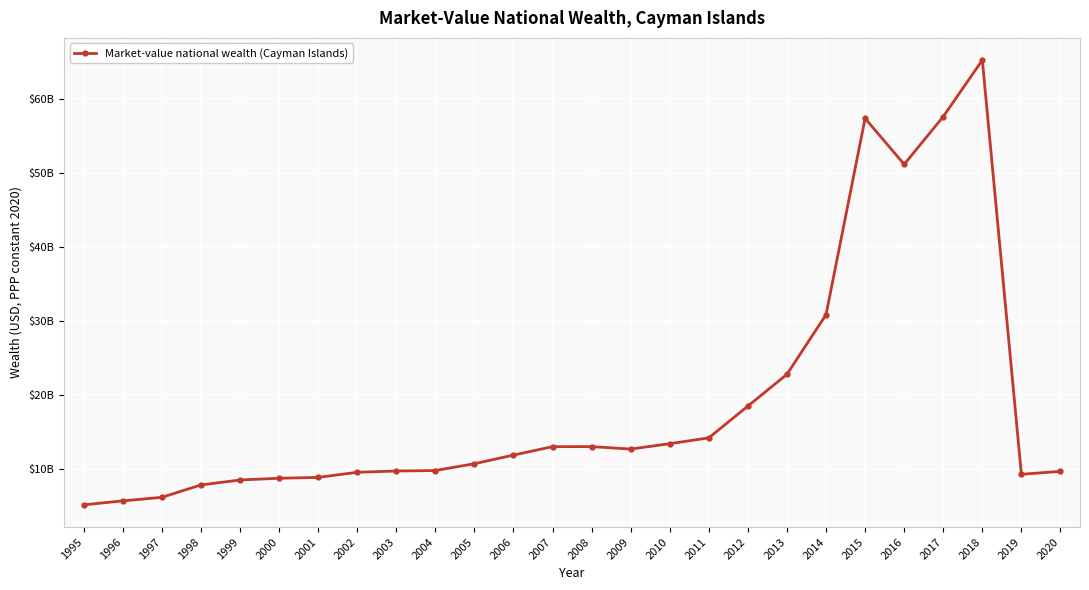

Does the chart have visible grid lines?

Yes